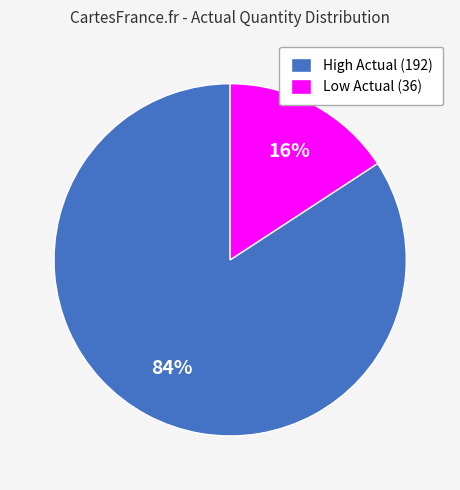

To the nearest percent, what portion does High Actual (192) represent?

84%